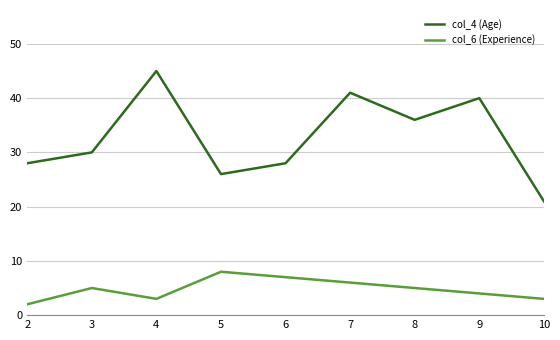

Rank the series by their maximum value, from highest to lowest.

col_4 (Age), col_6 (Experience)